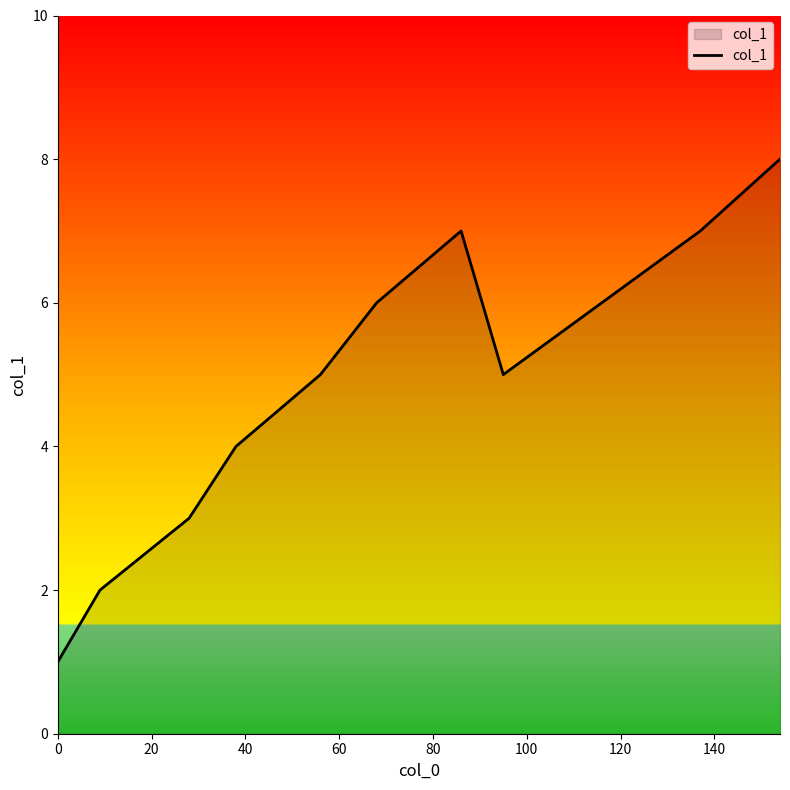

How many lines are shown in the chart?

1